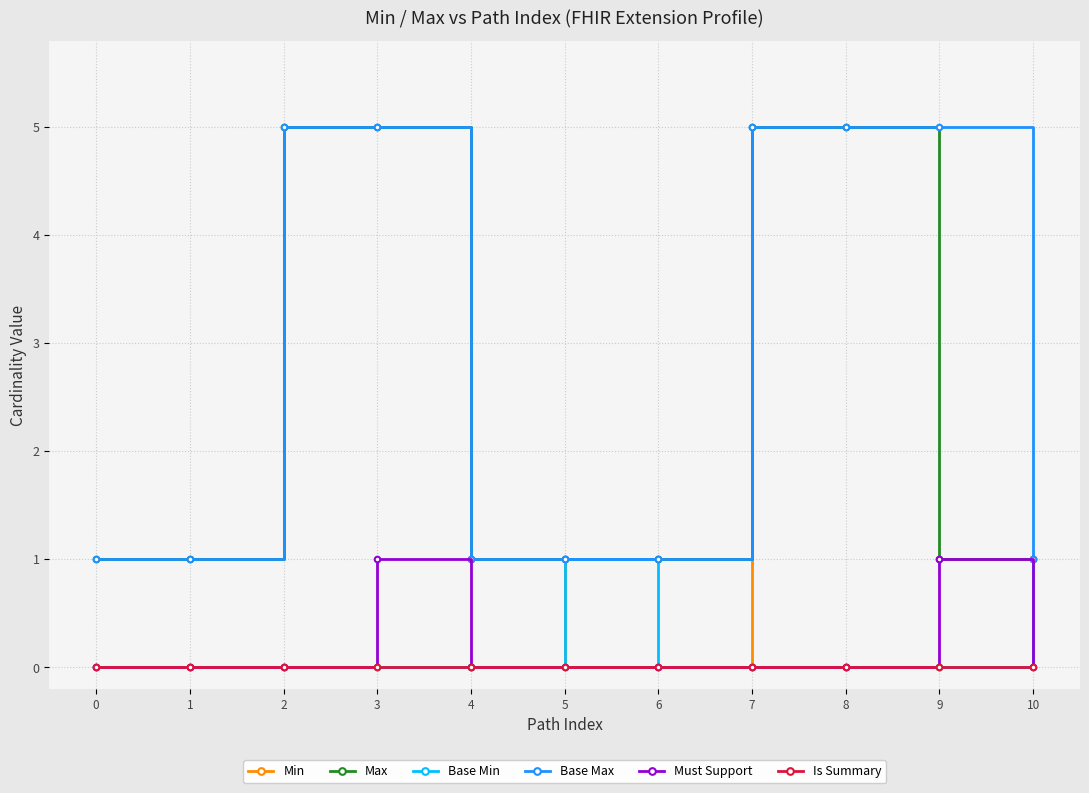

True or false: Base Max and Must Support intersect in this chart.

False